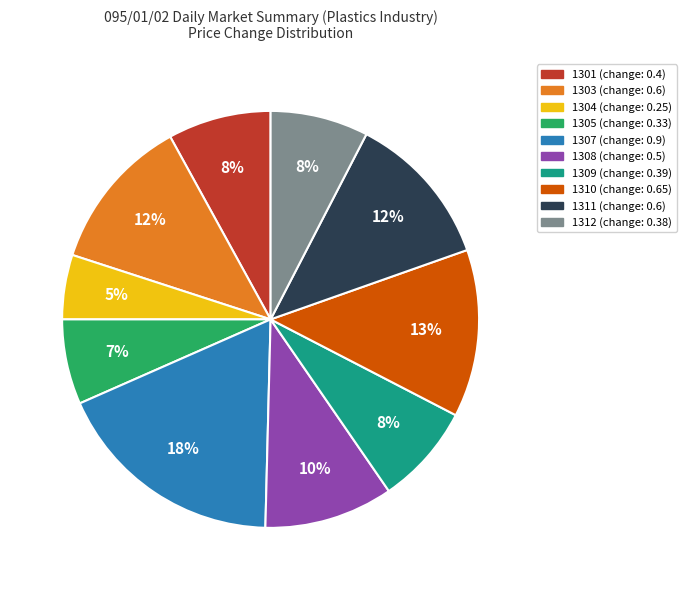

To the nearest percent, what portion does 1310 represent?

13%